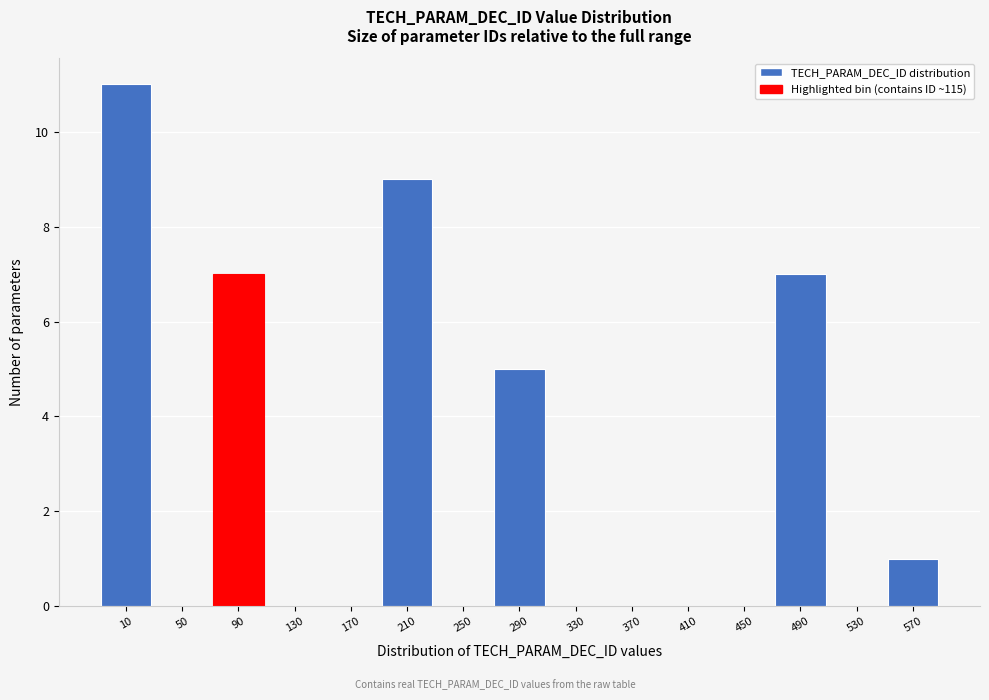

Reading right to left, extract all data points from this chart.

570=1	530=0	490=7	450=0	410=0	370=0	330=0	290=5	250=0	210=9	170=0	130=0	90=7	50=0	10=11